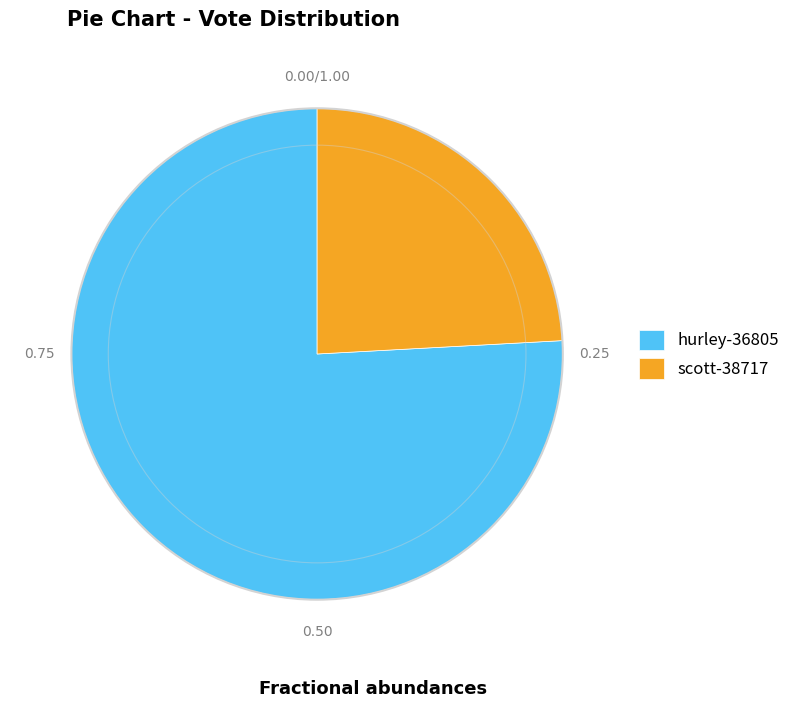

Which category has the biggest portion of the pie?

hurley-36805